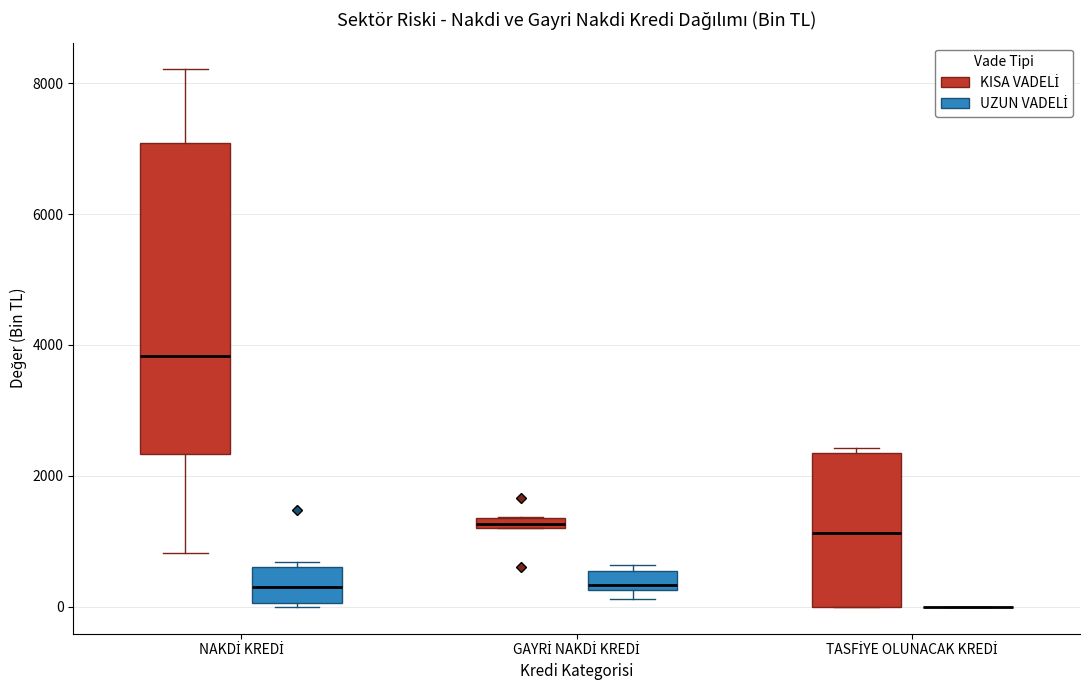

Comparing the boxes themselves (not the whiskers), which one is the tallest?

NAKDİ KREDİ (KISA VADELİ)